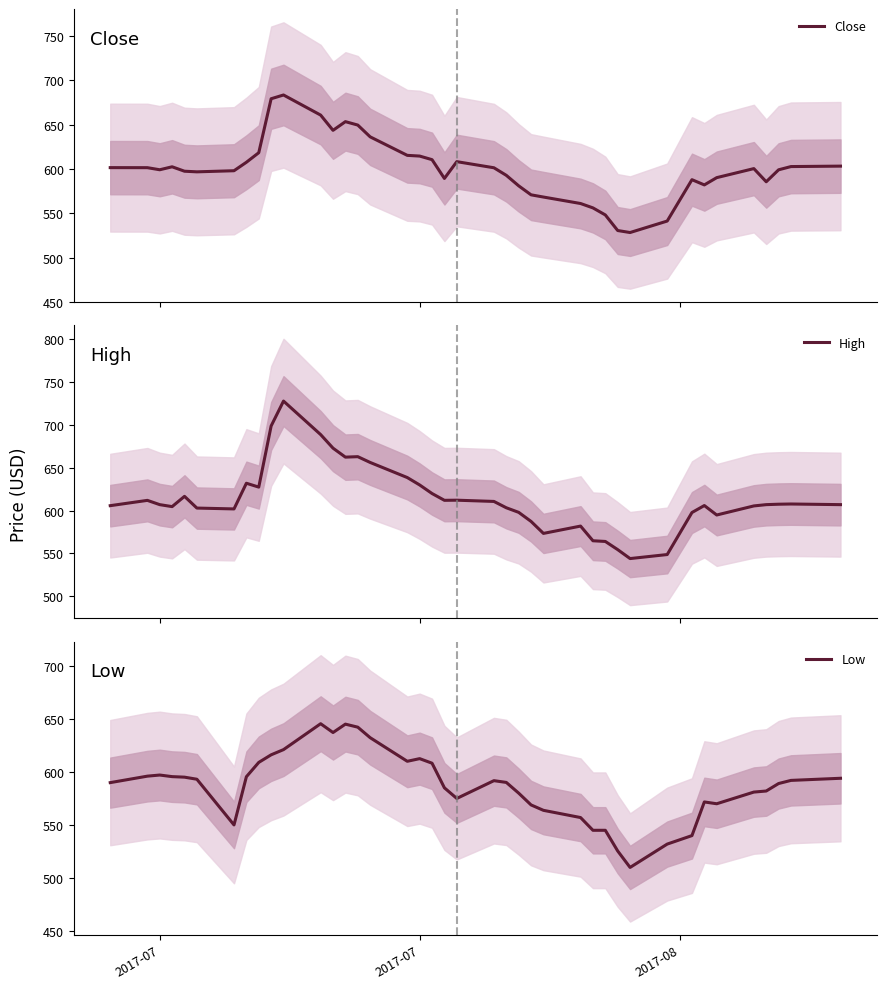

Reading left to right, transcribe all the data shown in this chart.

Close: 601.5	601.5	599.1	602.5	597.5	596.8	598.0	607.5	618.4	679.2	683.5	660.8	643.6	653.4	649.5	636.2	615.4	614.5	610.5	589.3	608.2	601.4	592.8	581.0	570.8	568.3	561.0	556.0	548.1	530.5	528.2	541.2	587.9	582.0	590.2	600.4	585.5	599.0	602.7	603.2
High: 605.8	612.0	607.0	604.7	616.7	603.0	602.0	632.0	627.5	698.9	728.0	688.9	673.0	662.5	663.0	656.3	638.6	630.0	620.0	612.0	612.2	610.8	603.4	598.0	587.4	573.4	582.0	564.8	564.0	554.5	544.0	548.7	597.8	606.0	594.9	605.5	607.0	607.5	607.8	607.0
Low: 589.9	596.0	597.0	595.5	595.0	593.1	550.0	595.5	609.0	616.1	621.0	645.4	637.1	645.0	642.1	632.2	610.0	612.5	608.2	585.0	575.0	591.8	590.1	580.0	568.9	563.8	557.0	545.0	545.0	525.5	510.0	532.0	540.0	571.7	570.0	581.0	582.0	589.0	592.0	594.0